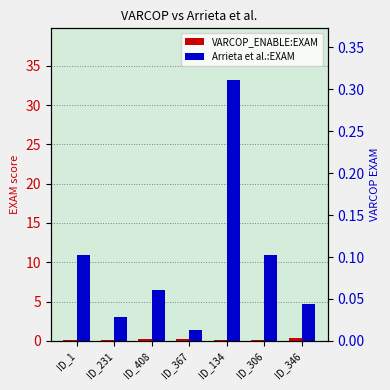

Reading right to left, what are all the values shown in this chart?

VARCOP_ENABLE:EXAM: 0.3	0.1	0.1	0.2	0.2	0.1	0.1
Arrieta et al.:EXAM: 4.7	11.0	33.1	1.3	6.4	3.1	10.9